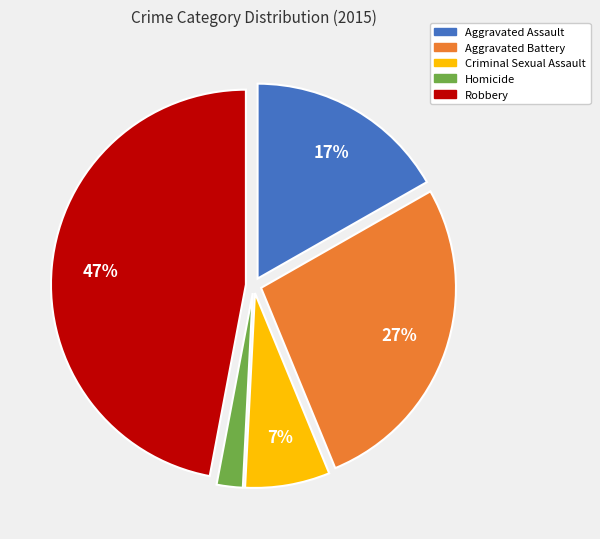

Between Aggravated Battery and Aggravated Assault, which is larger?

Aggravated Battery